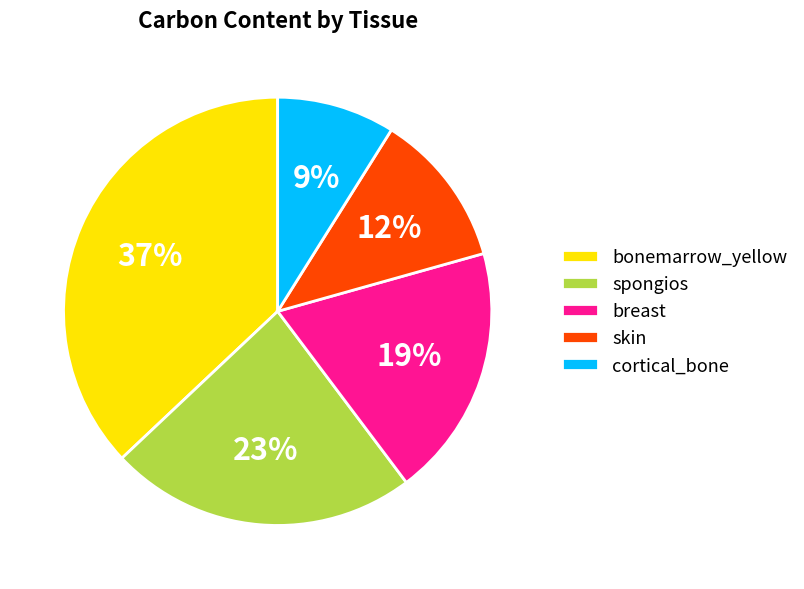

To the nearest percent, what is the difference between the largest and smallest slice percentages?

28%